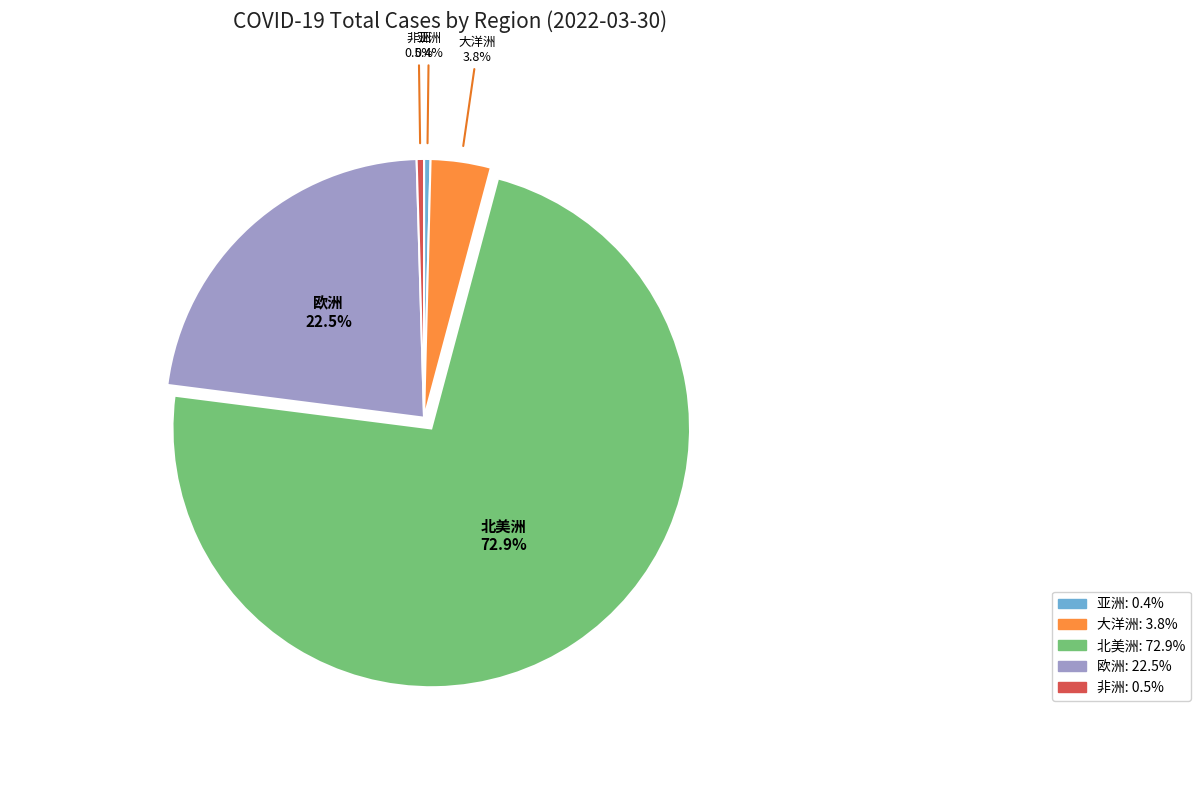

Does 大洋洲 account for over 50% of the chart?

No